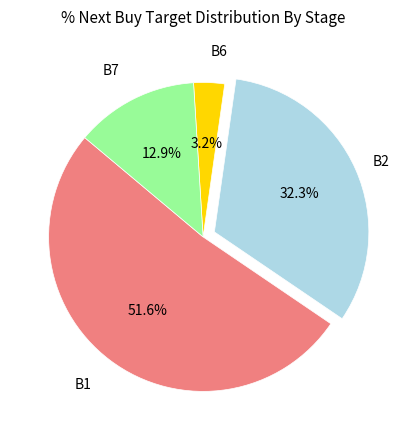

How many segments does this pie chart have?

4